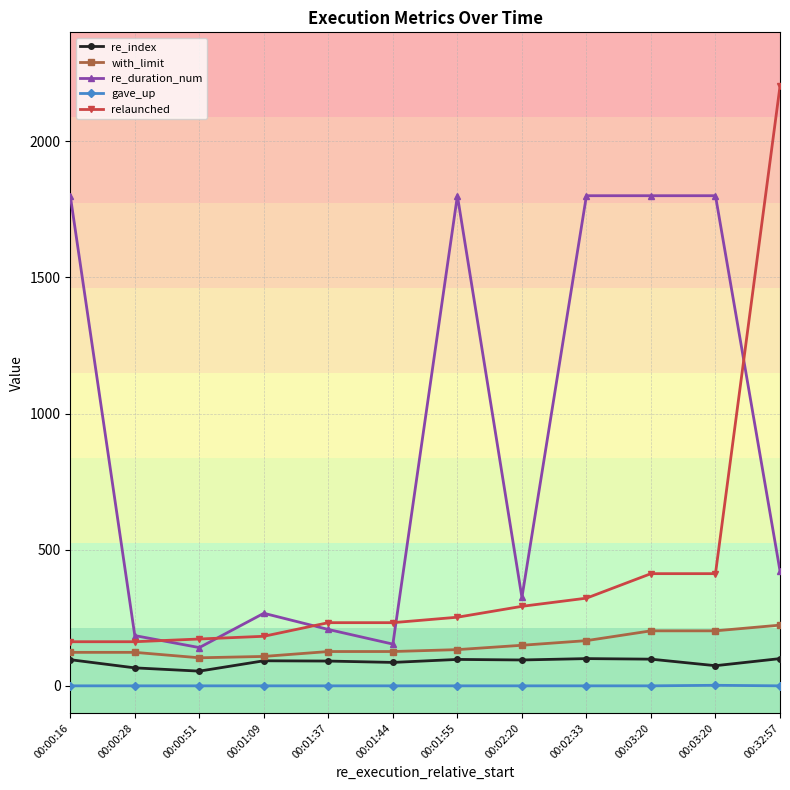

Rank the series by their maximum value, from highest to lowest.

relaunched, re_duration_num, with_limit, re_index, gave_up